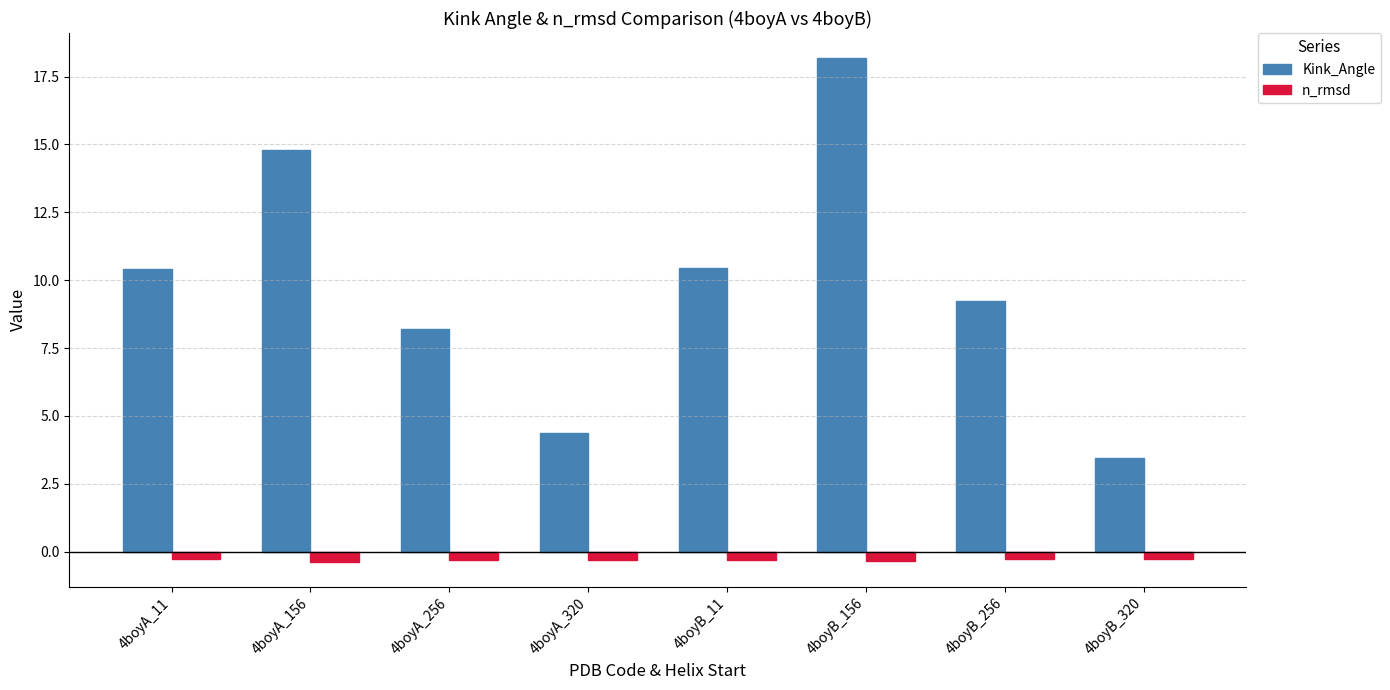

List the series in order of their peak value, lowest first.

n_rmsd, Kink_Angle